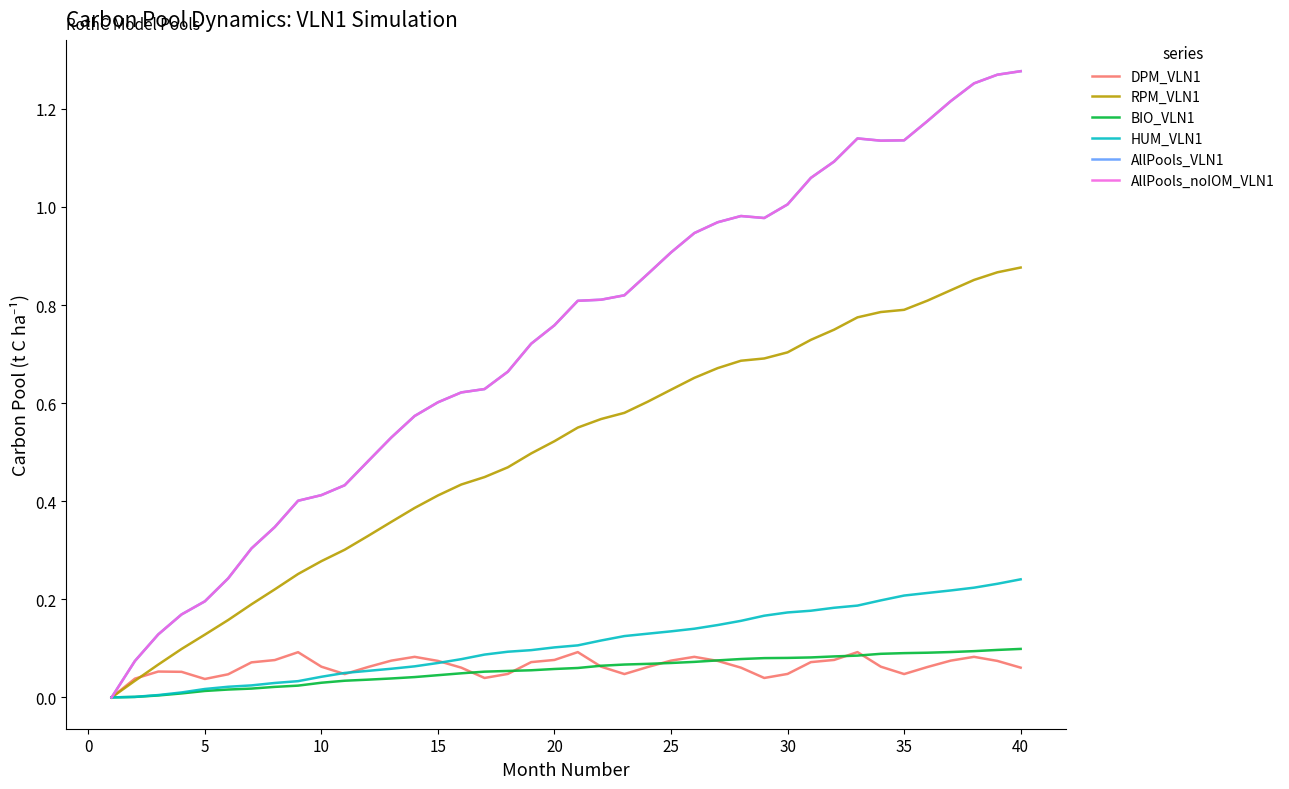

What is the value of the AllPools_VLN1 point at the 17th from the left?

0.6